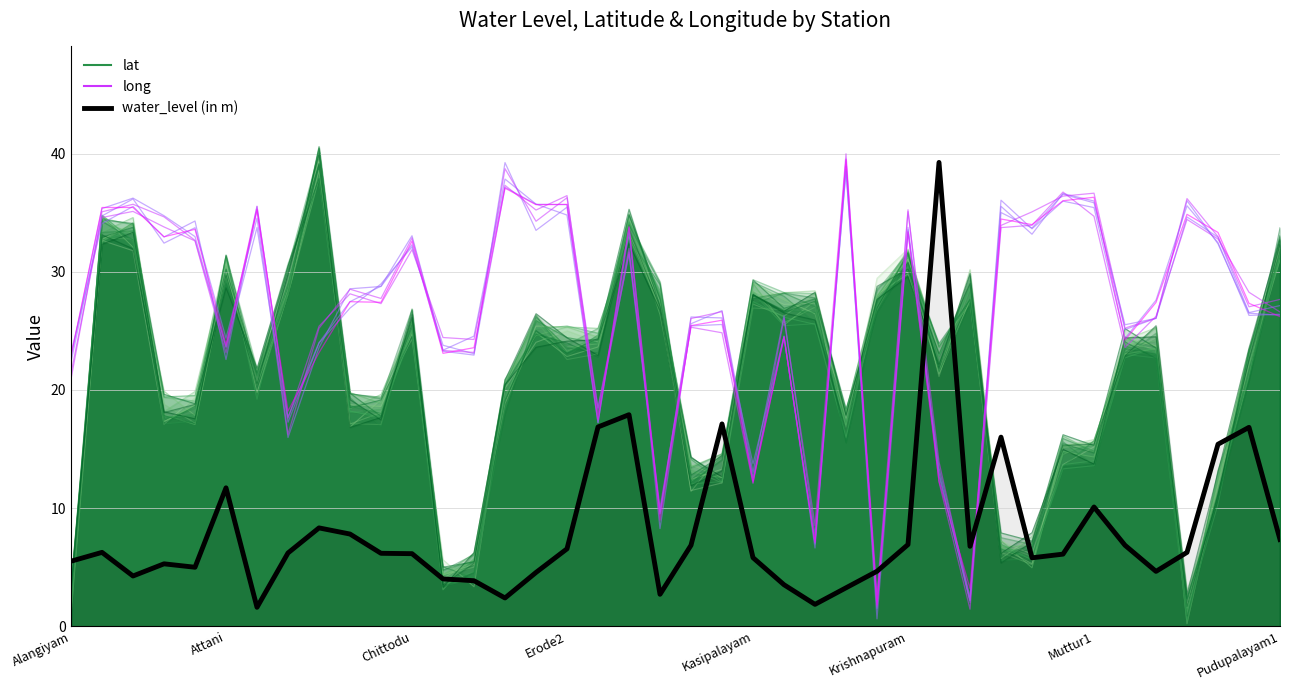

True or false: long and water_level (in m) cross at least once.

True